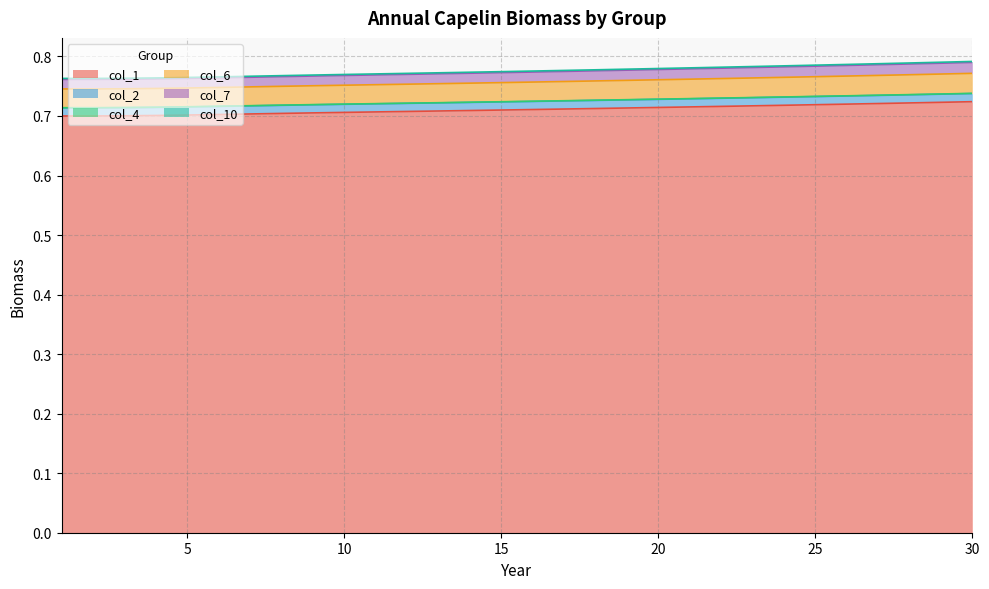

The value of col_6 at 26 is 0.8. True or false?

True